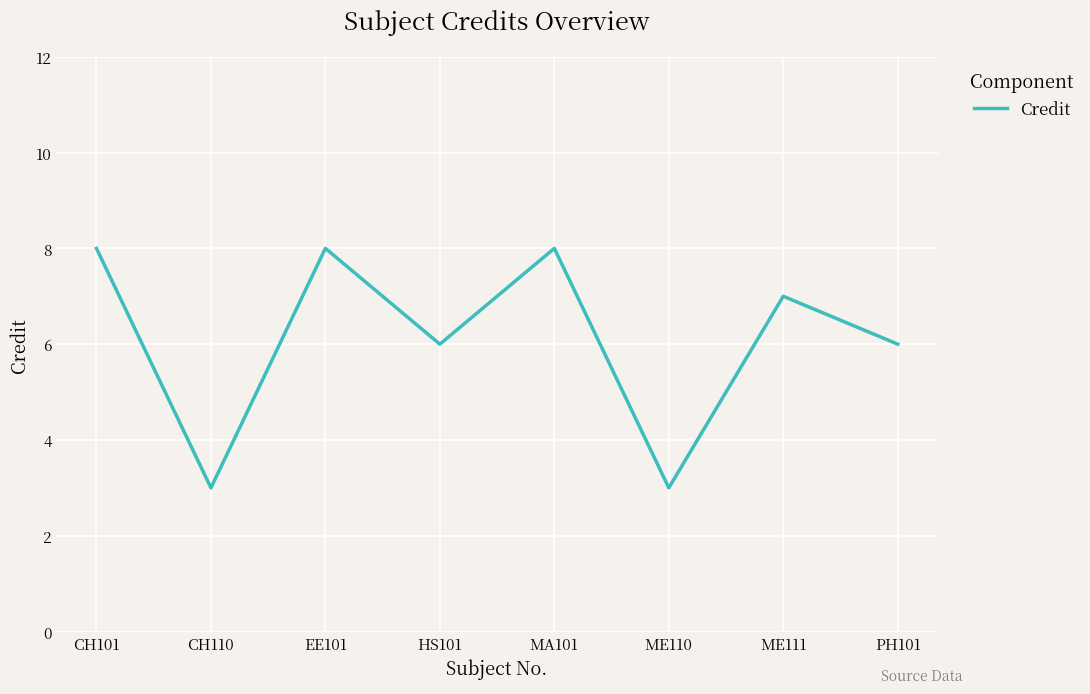

The value at EE101 is 5. True or false?

False